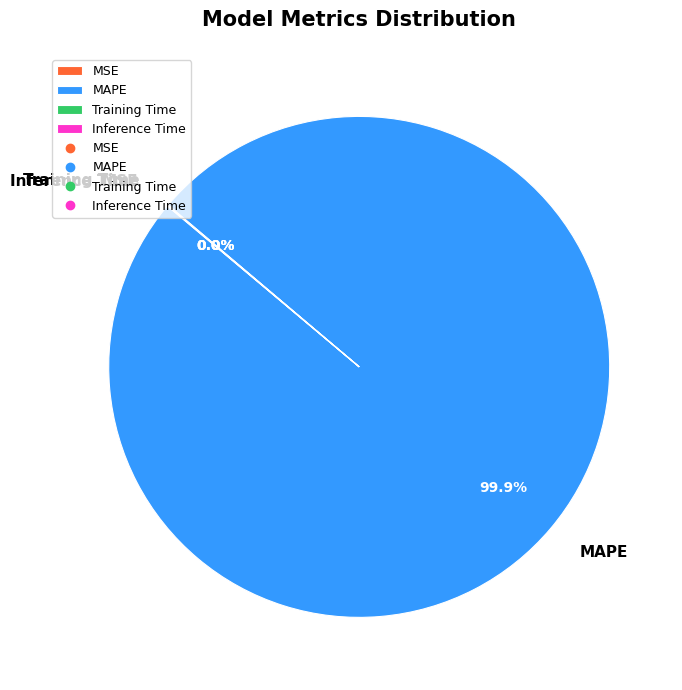

Which slice is the largest?

MAPE